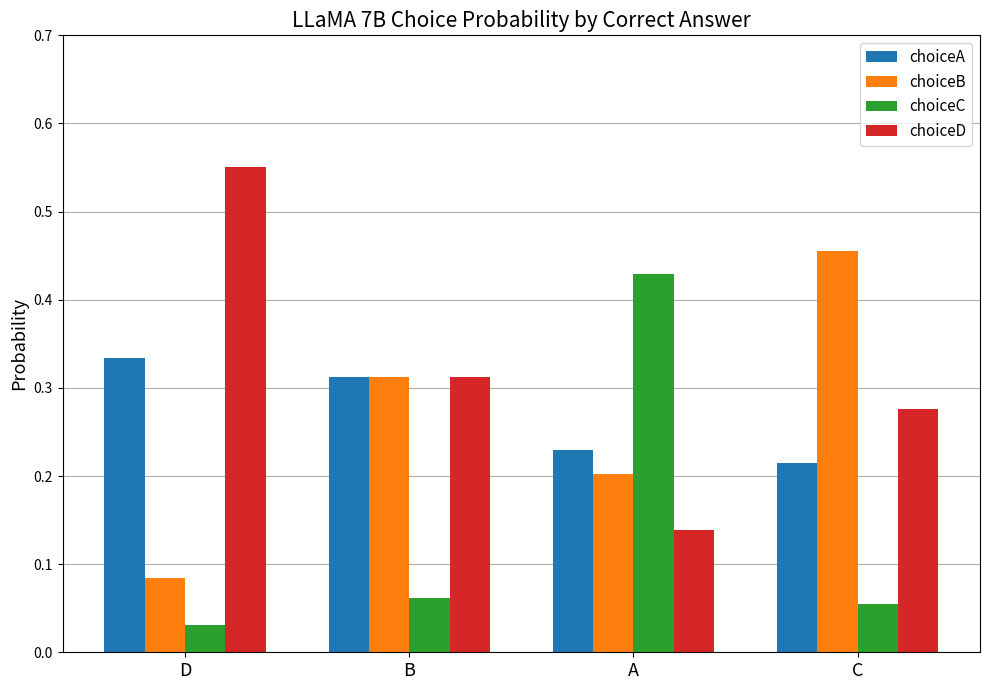

The choiceD series shows 0.0 at A. True or false?

False